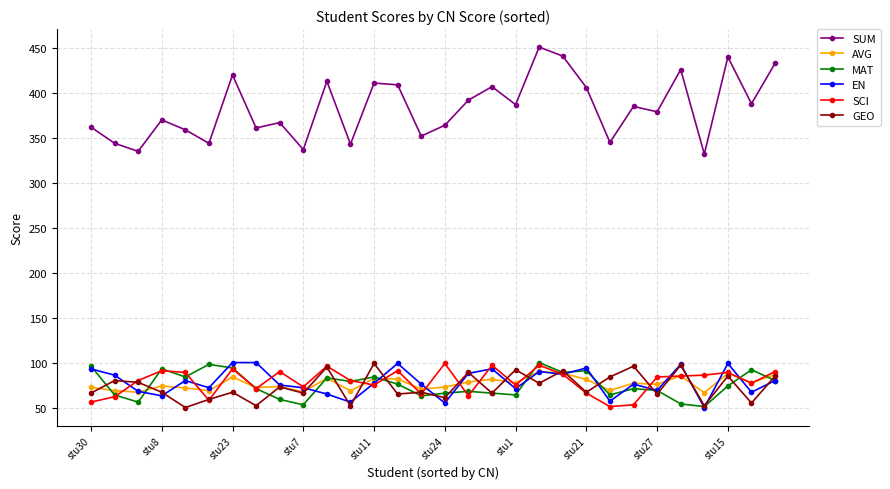

True or false: SUM and SCI intersect in this chart.

False